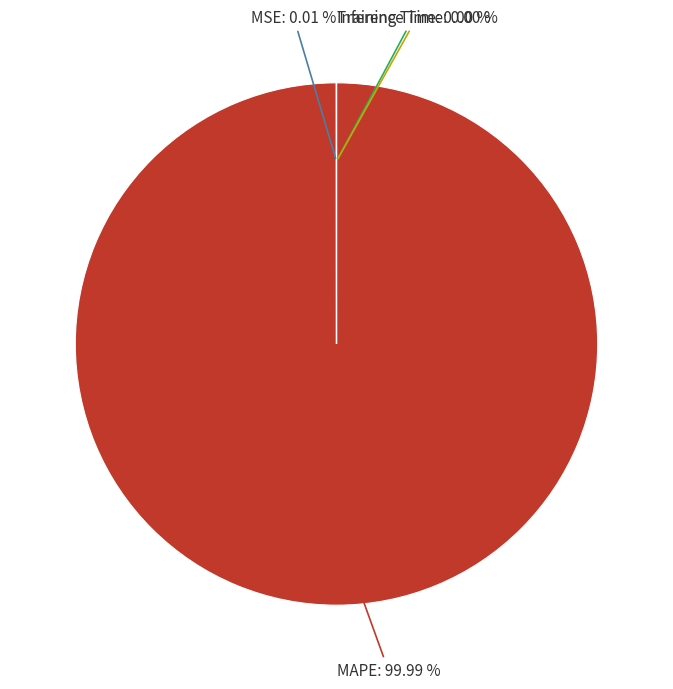

Is MAPE the majority of the pie?

Yes